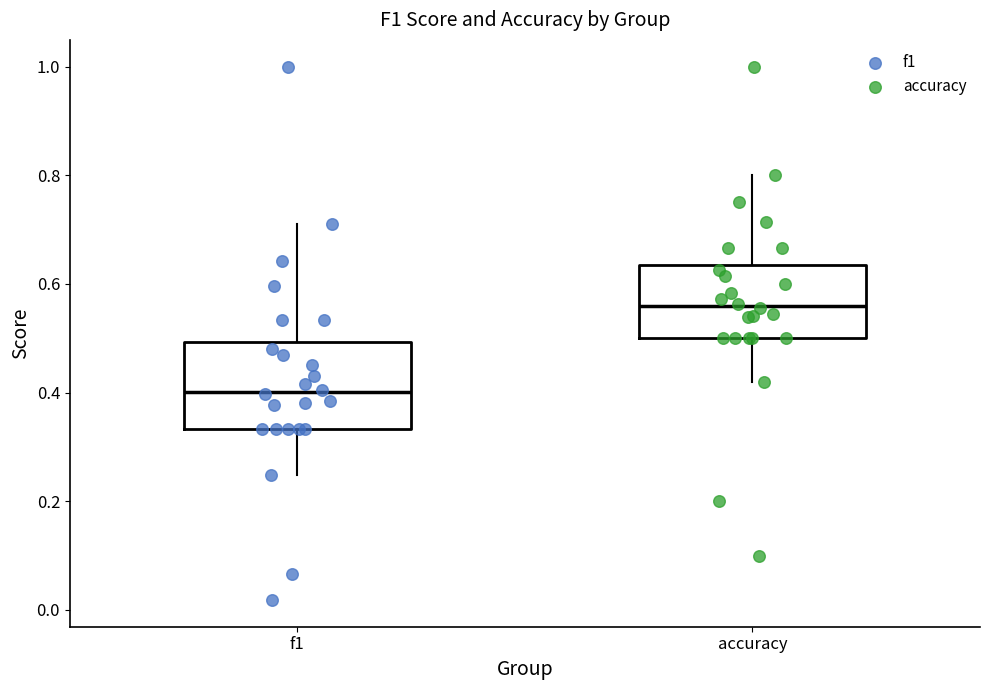

Reading left to right, transcribe this box plot: for each box, give where its median line is, the range the box spans, and where its two whiskers end, as read against the y-axis. The values are not printed on the chart, so give them approximately, as read against the axis.

f1: median 0.40, box 0.34 to 0.50, whiskers 0.24 to 0.72
accuracy: median 0.56, box 0.50 to 0.64, whiskers 0.42 to 0.80